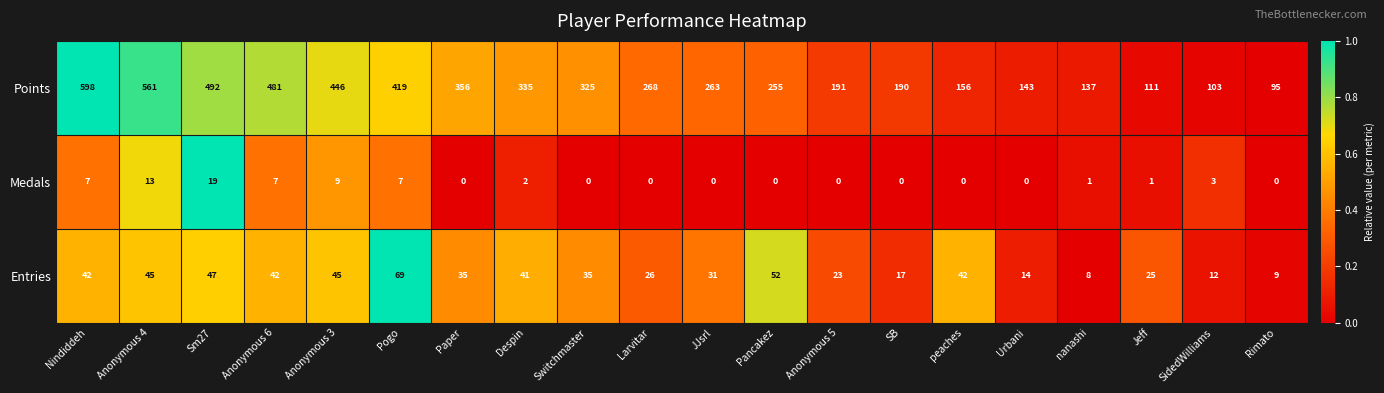

What is the average value of the Points series?

296